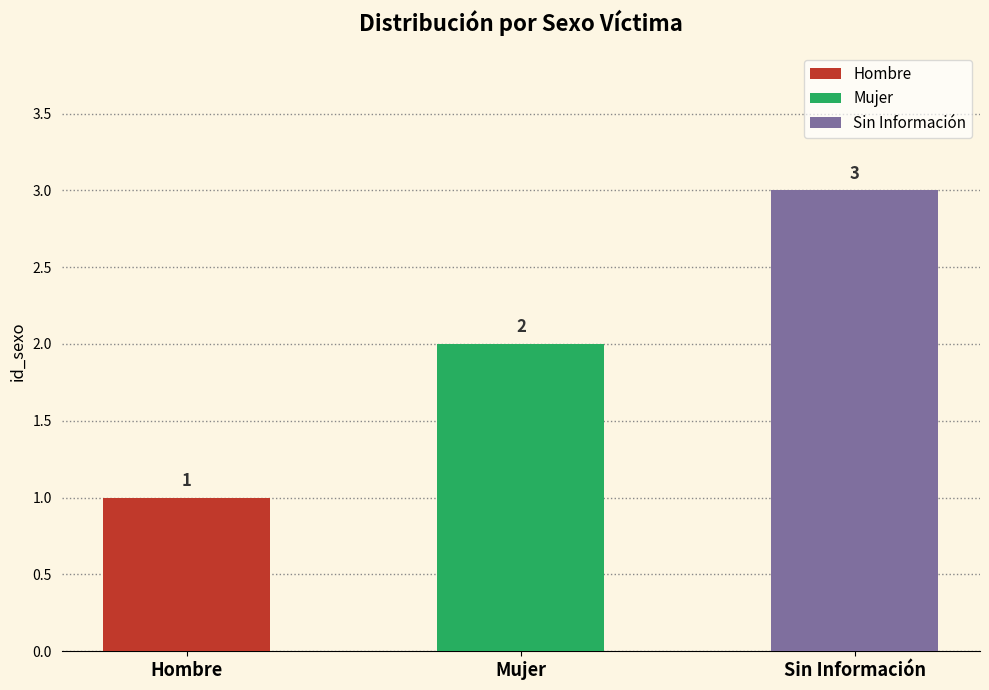

Approximately how many times larger is the value at Sin Información compared to Hombre?

3.0